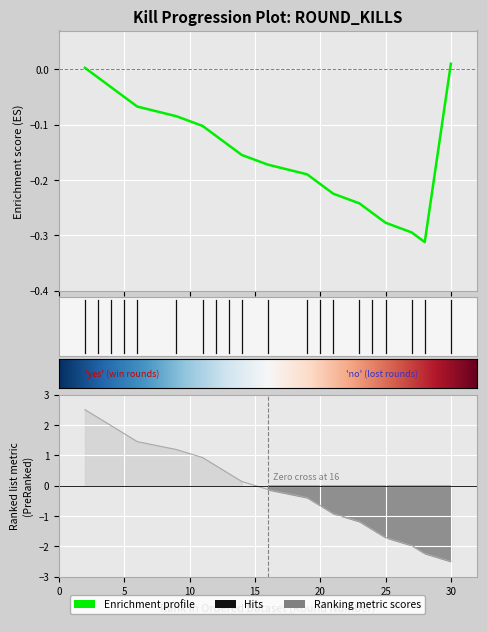

True or false: the data has more than 2 interior local peaks.

False